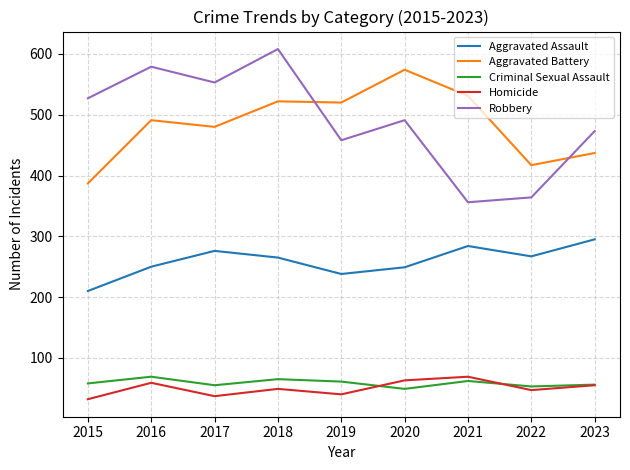

Is it true that Homicide equals 49 at 2018?

True